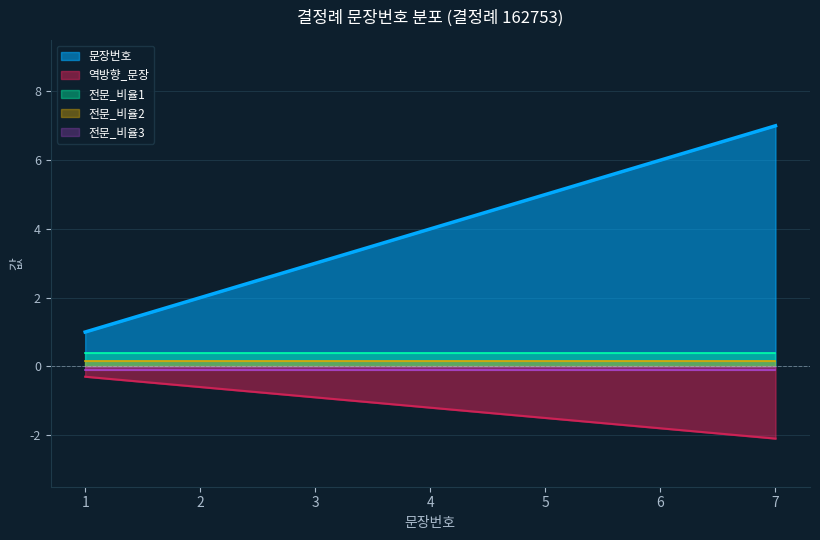

Reading left to right, what are all the values shown in this chart?

1	2	3	4	5	6	7